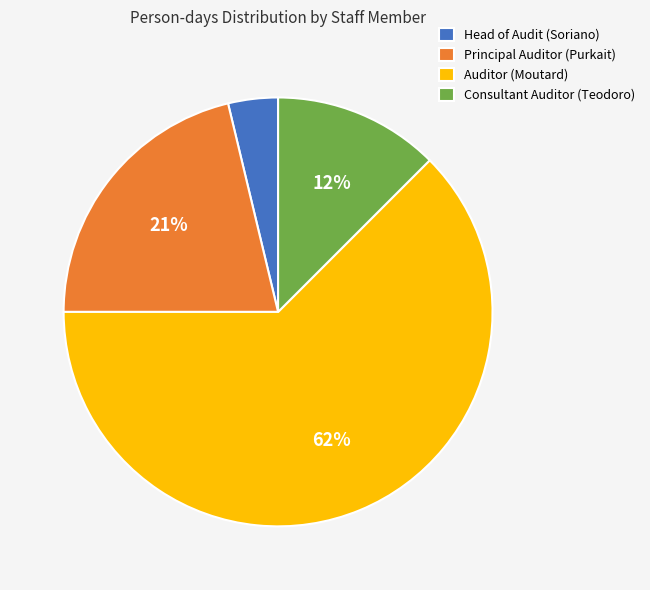

How many segments does this pie chart have?

4